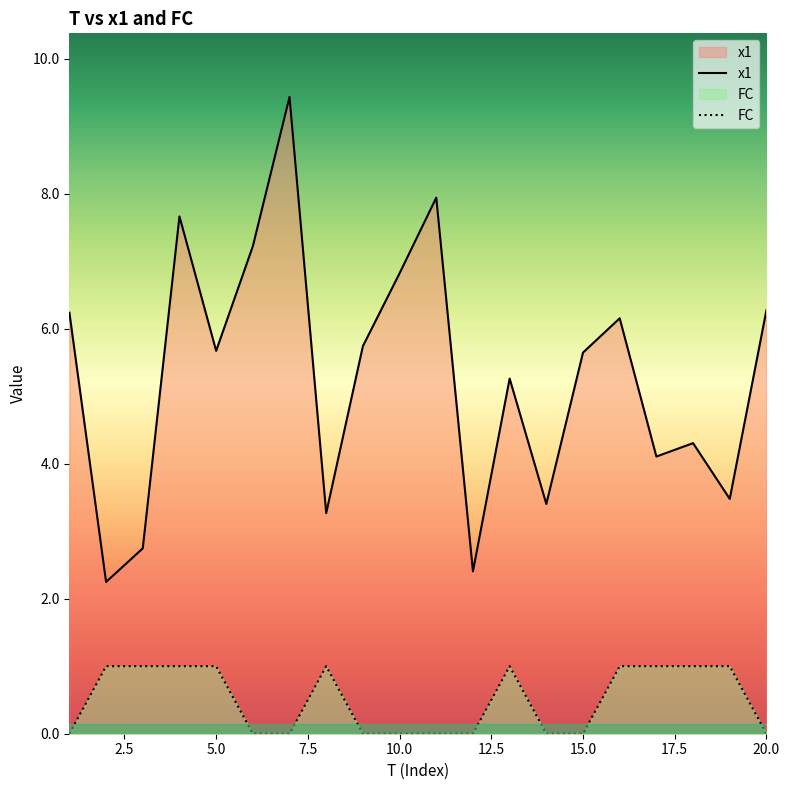

Reading left to right, what are all the values shown in this chart?

x1: 1=6.2	2=2.2	3=2.7	4=7.7	5=5.7	6=7.2	7=9.4	8=3.3	9=5.7	10=6.8	11=7.9	12=2.4	13=5.3	14=3.4	15=5.6	16=6.2	17=4.1	18=4.3	19=3.5	20=6.3
FC: 1=0.0	2=1.0	3=1.0	4=1.0	5=1.0	6=0.0	7=0.0	8=1.0	9=0.0	10=0.0	11=0.0	12=0.0	13=1.0	14=0.0	15=0.0	16=1.0	17=1.0	18=1.0	19=1.0	20=0.0